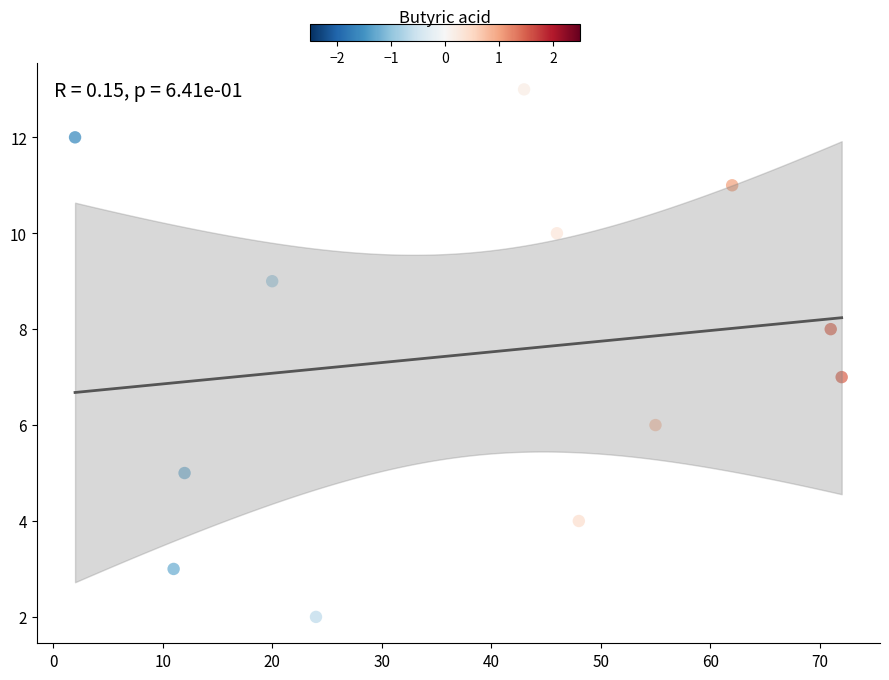

What is the range of X values (max minus min)?

70